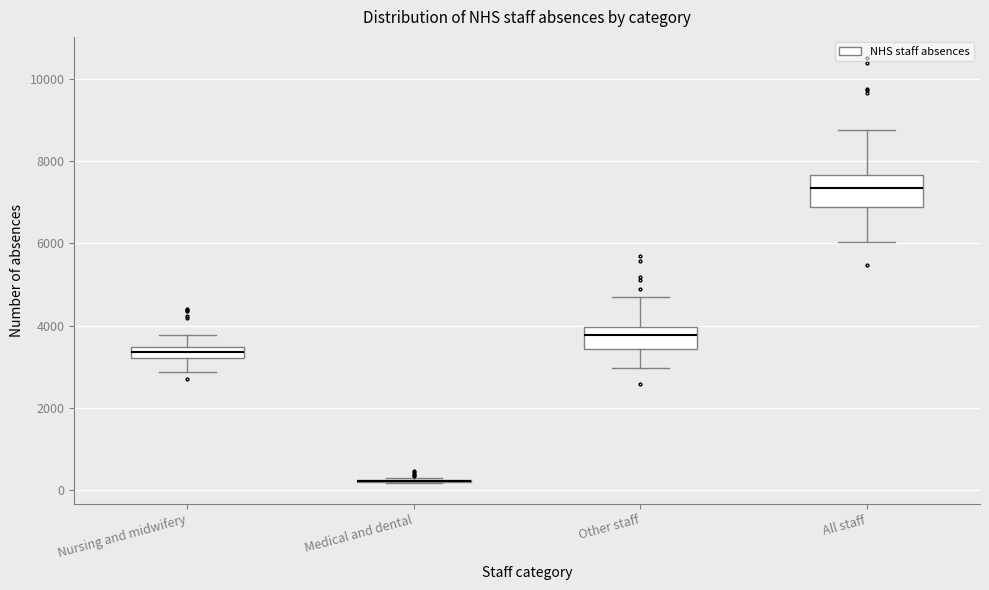

Comparing the boxes themselves (not the whiskers), which one is the tallest?

All staff